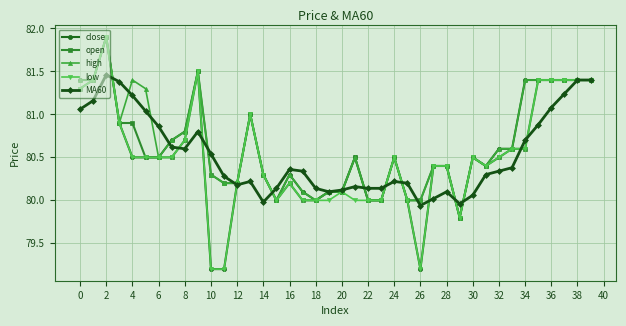

What is the maximum value shown in the chart?

81.9